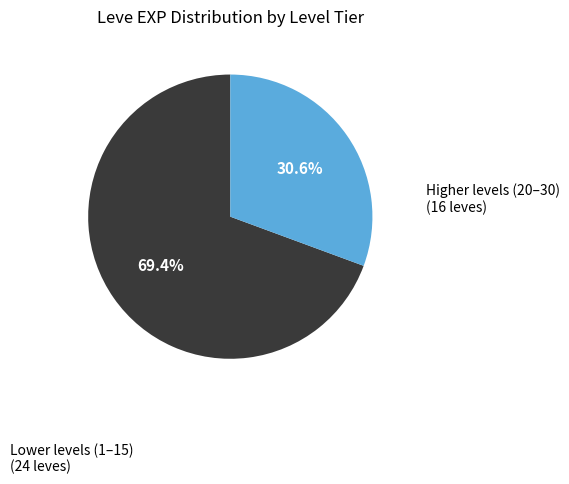

Is there any slice that represents more than half of the pie?

Yes